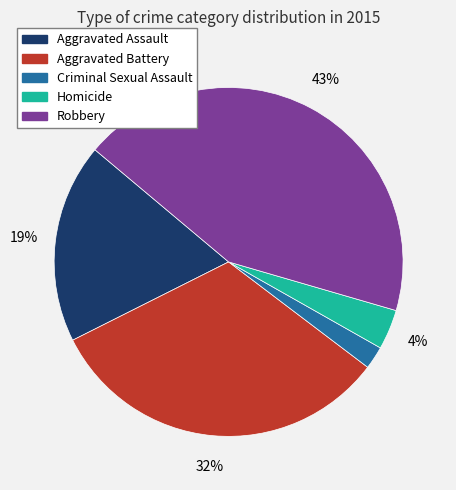

Does Aggravated Battery represent more than half of the total?

No